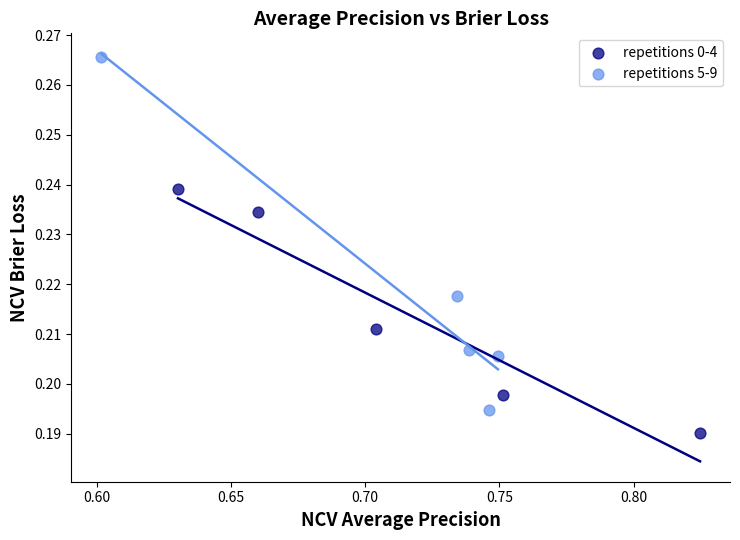

Which series has the widest spread of Y values?

repetitions 5-9